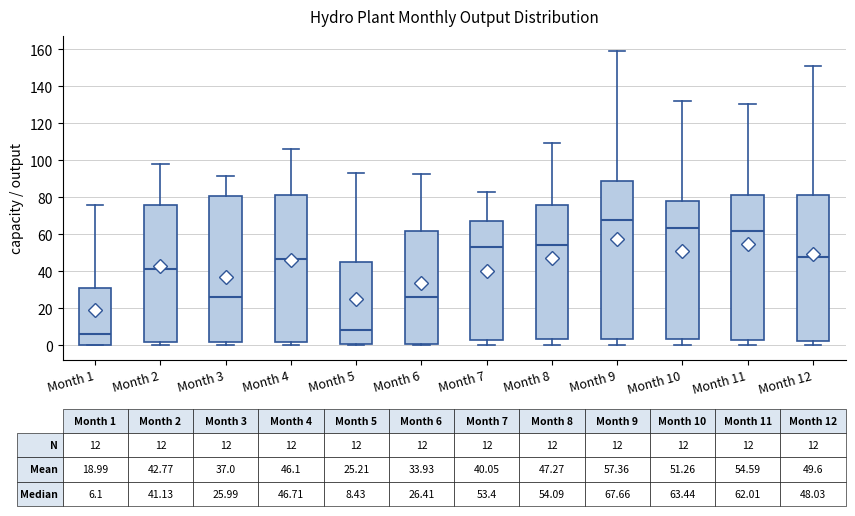

Which box has the lowest median line?

Month 1